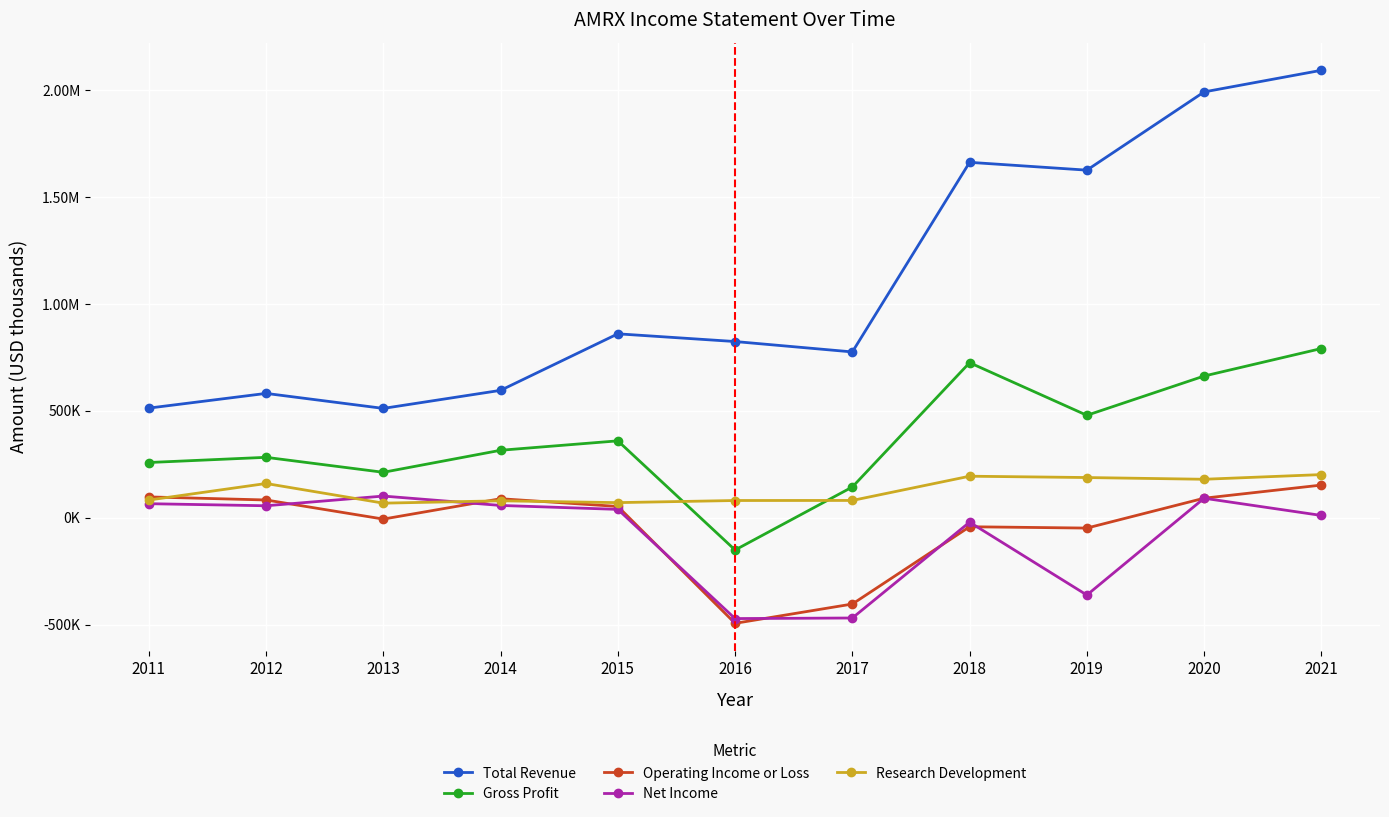

What is the sum of the Gross Profit values at 2012 and 2018?

1008000